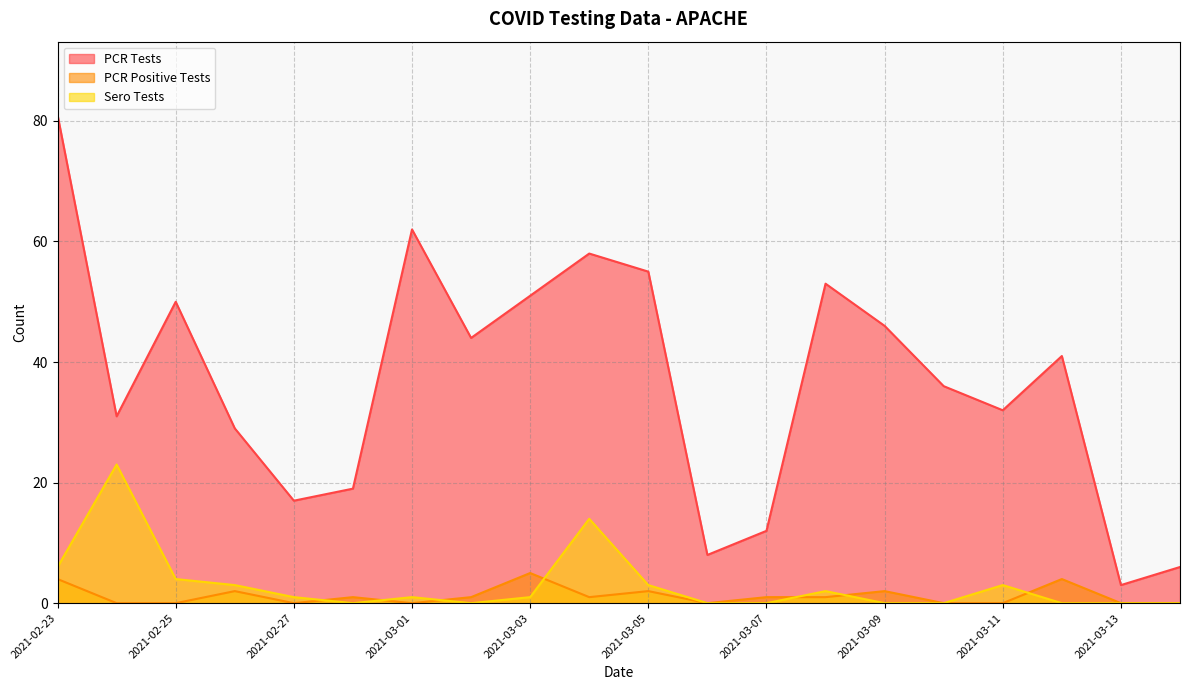

List the series in order of their peak value, highest first.

PCR Tests, Sero Tests, PCR Positive Tests